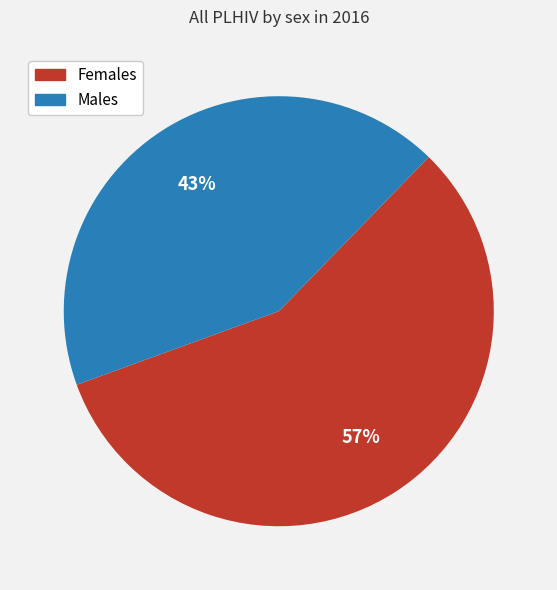

To the nearest percent, what is the average slice percentage?

50%